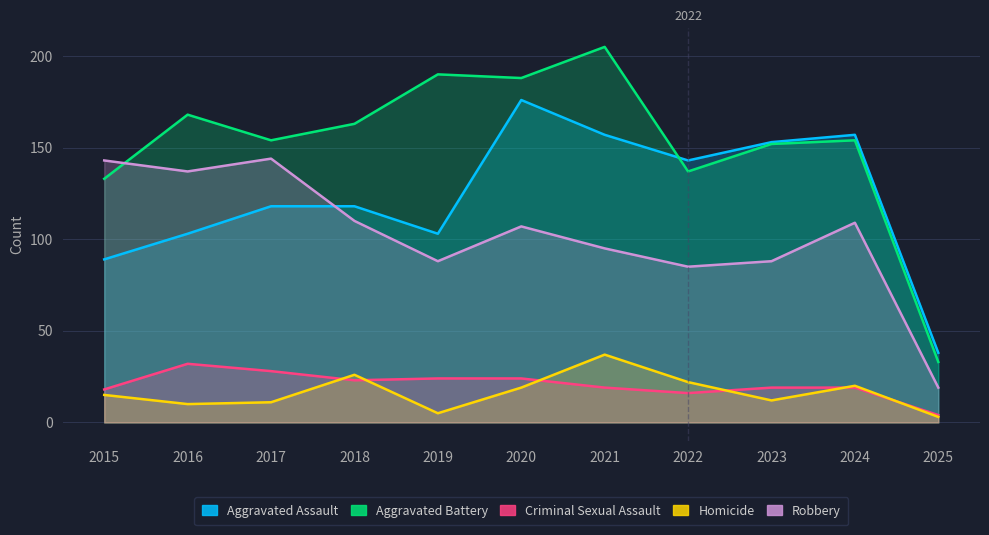

What is the value of the Aggravated Battery point at the 7th from the left?

205